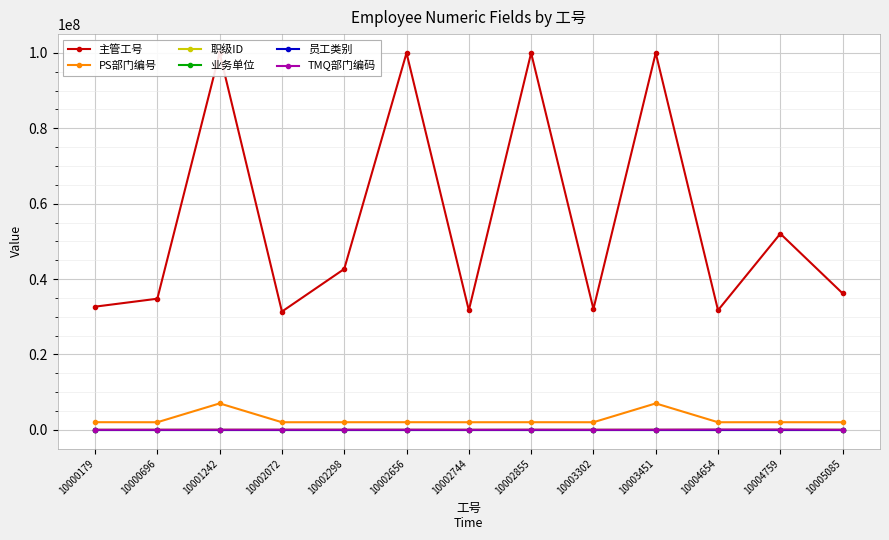

The 主管工号 series shows 32060002 at 10003302. True or false?

True